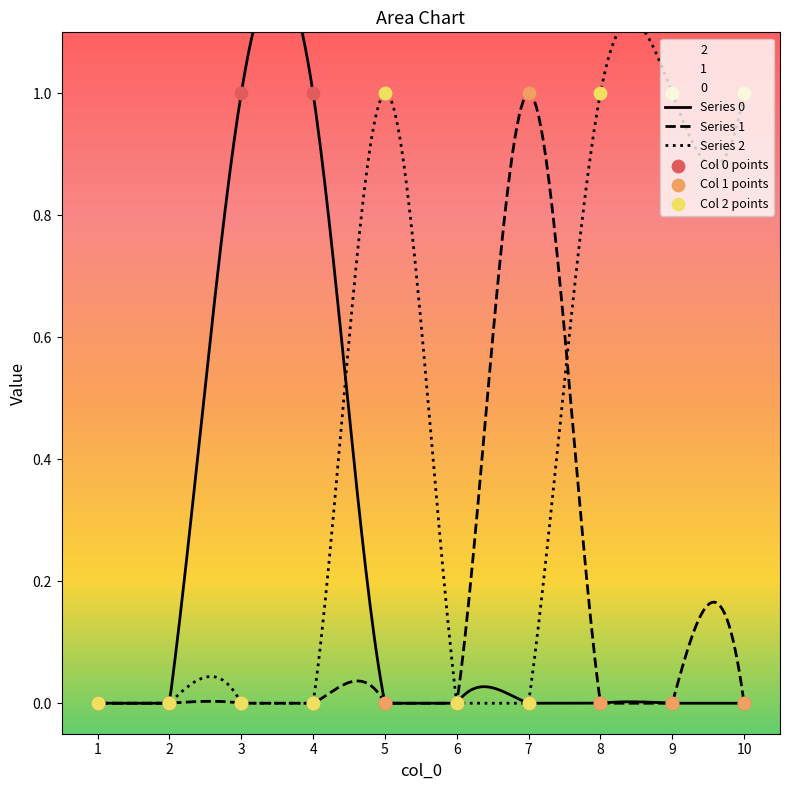

What are all the series names shown in the legend?

0, 1, 2